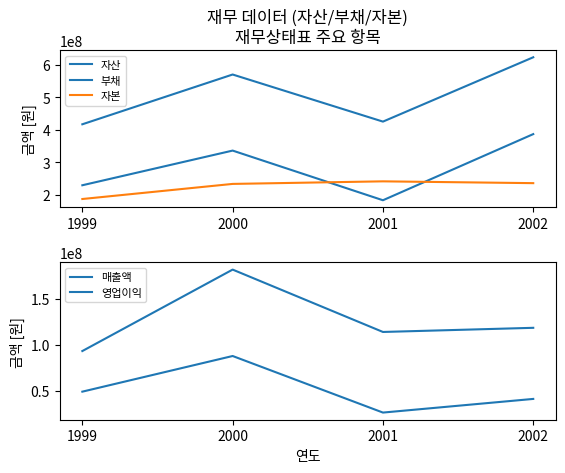

What is the sum of the 매출액 values at 1999 and 2002?

212020516